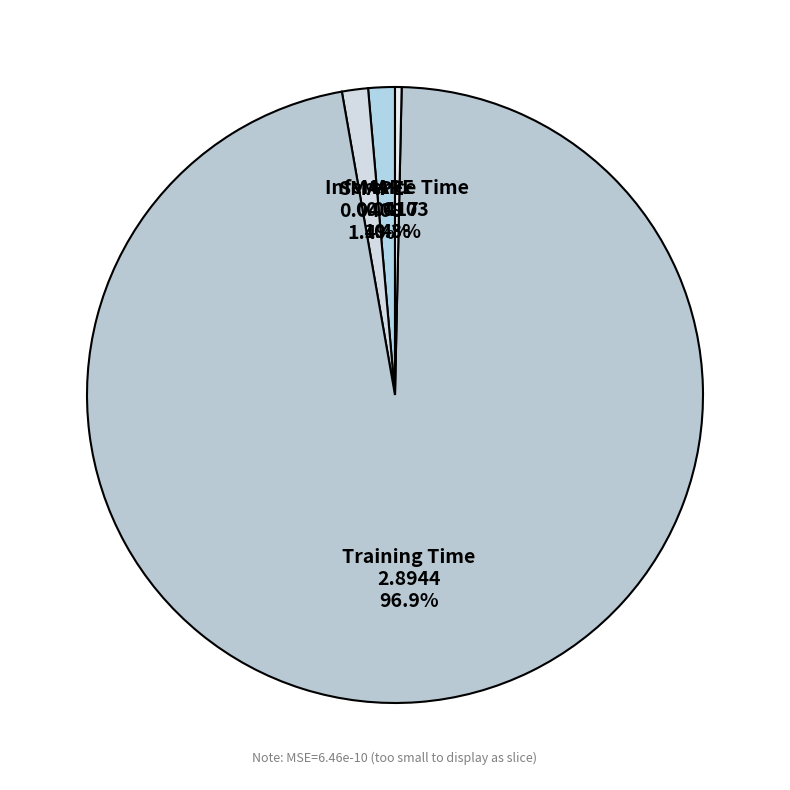

What percentage do Training Time and MAPE together represent?

98.3%